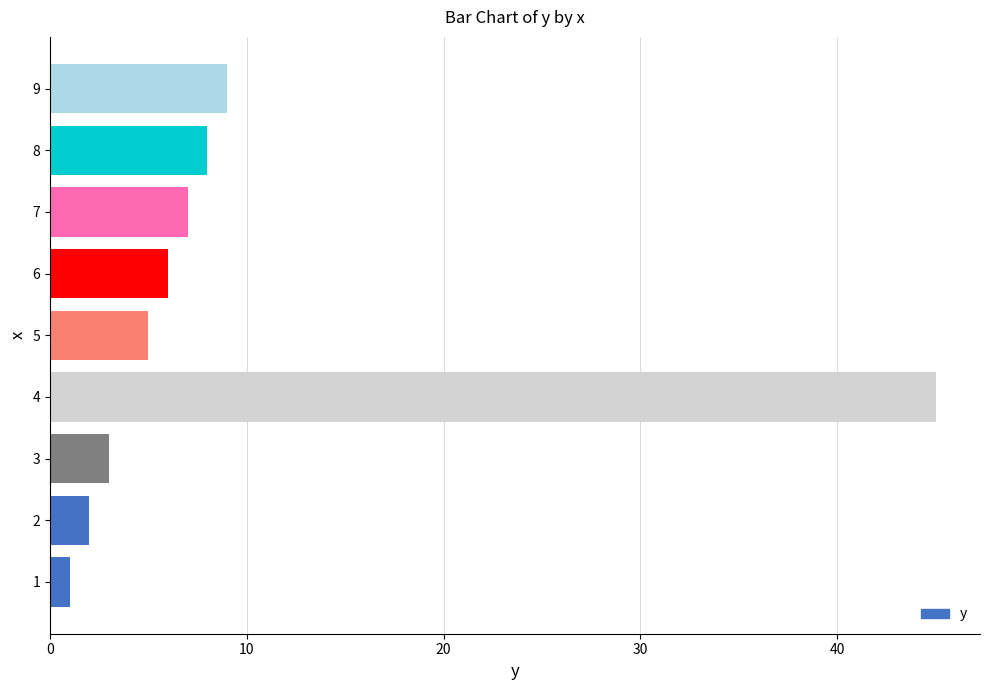

The value at 4 is 74. True or false?

False